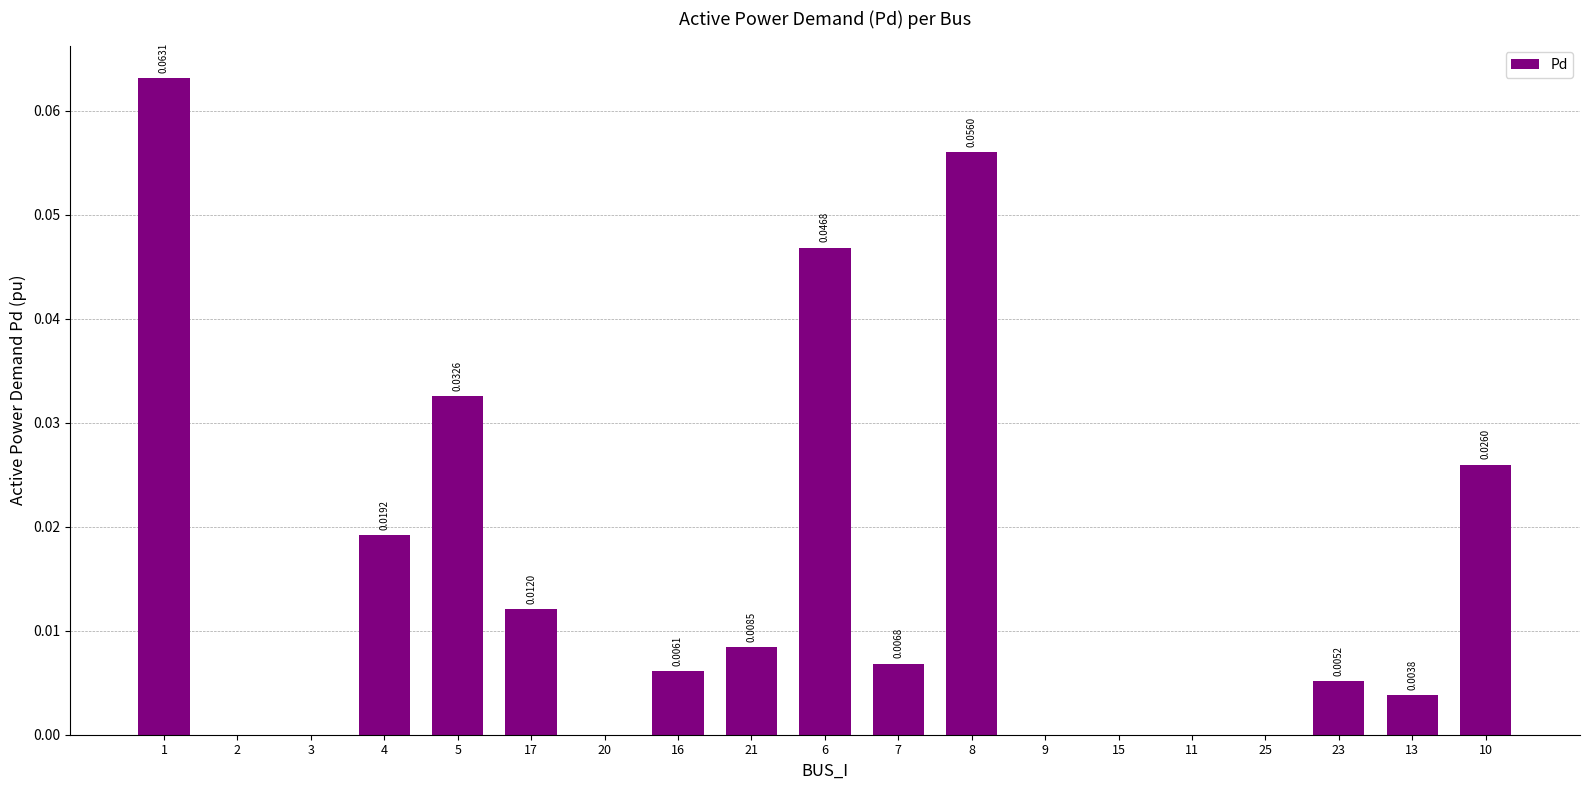

At which category does the chart reach its peak across all series?

1